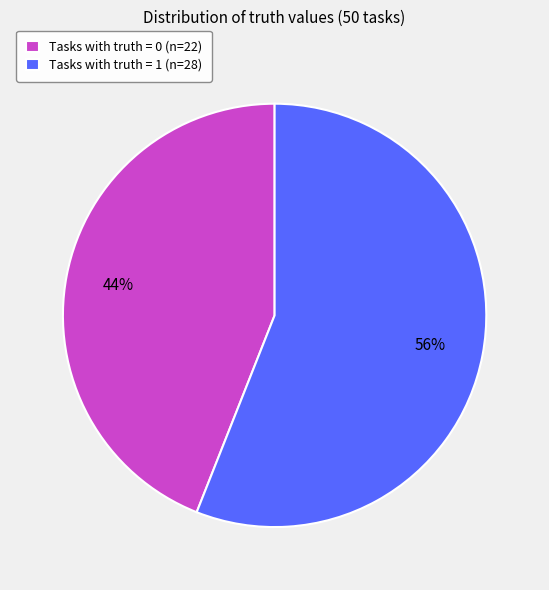

Count the number of slices in the pie.

2